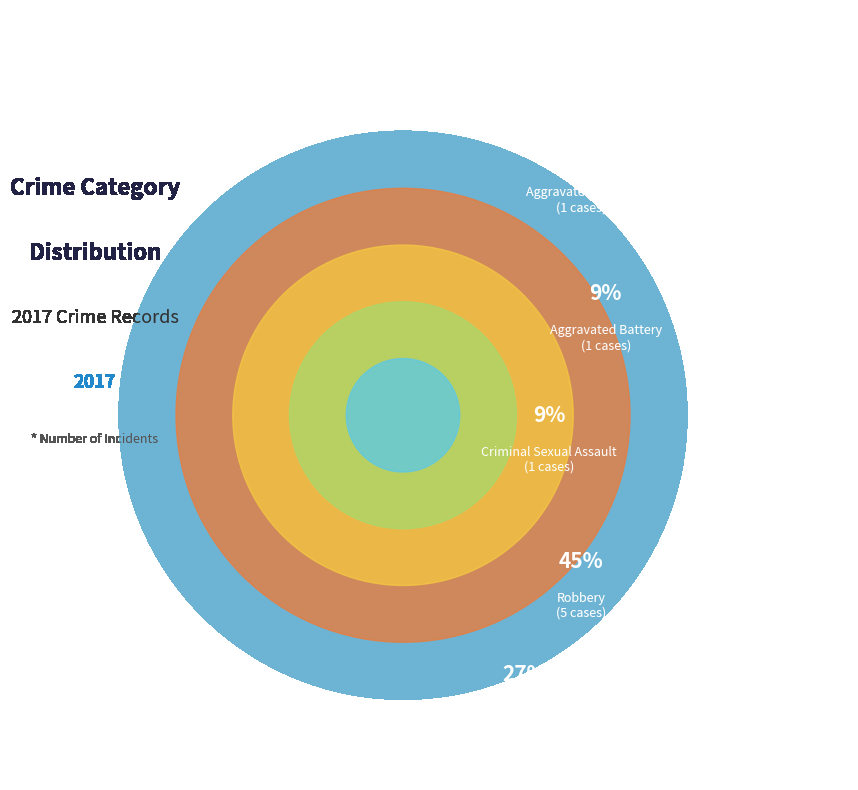

Does Criminal Sexual Assault represent more than half of the total?

No